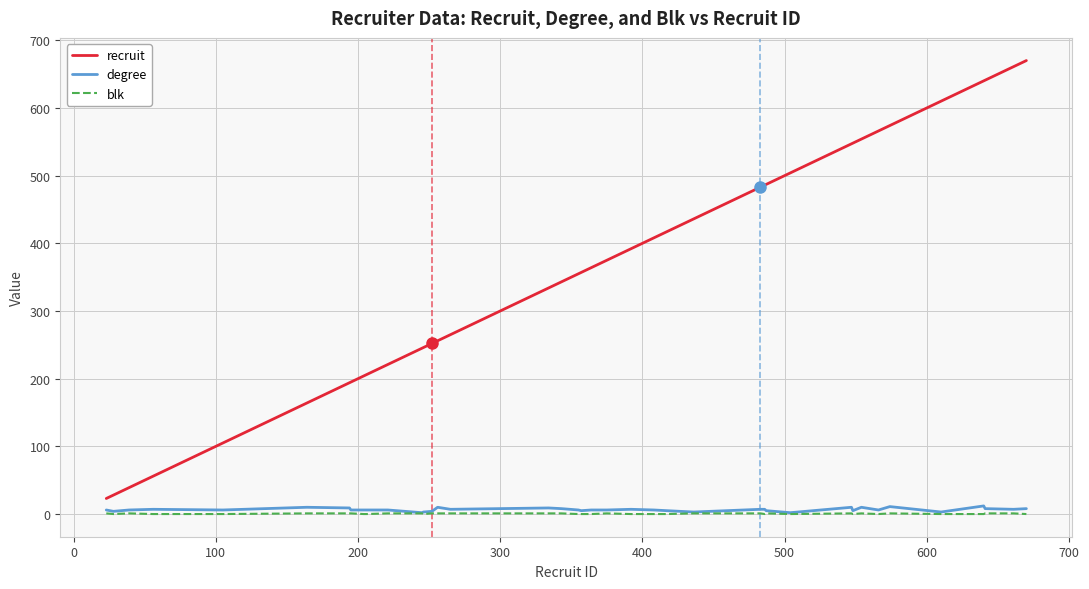

Rank the series by their maximum value, from highest to lowest.

recruit, degree, blk